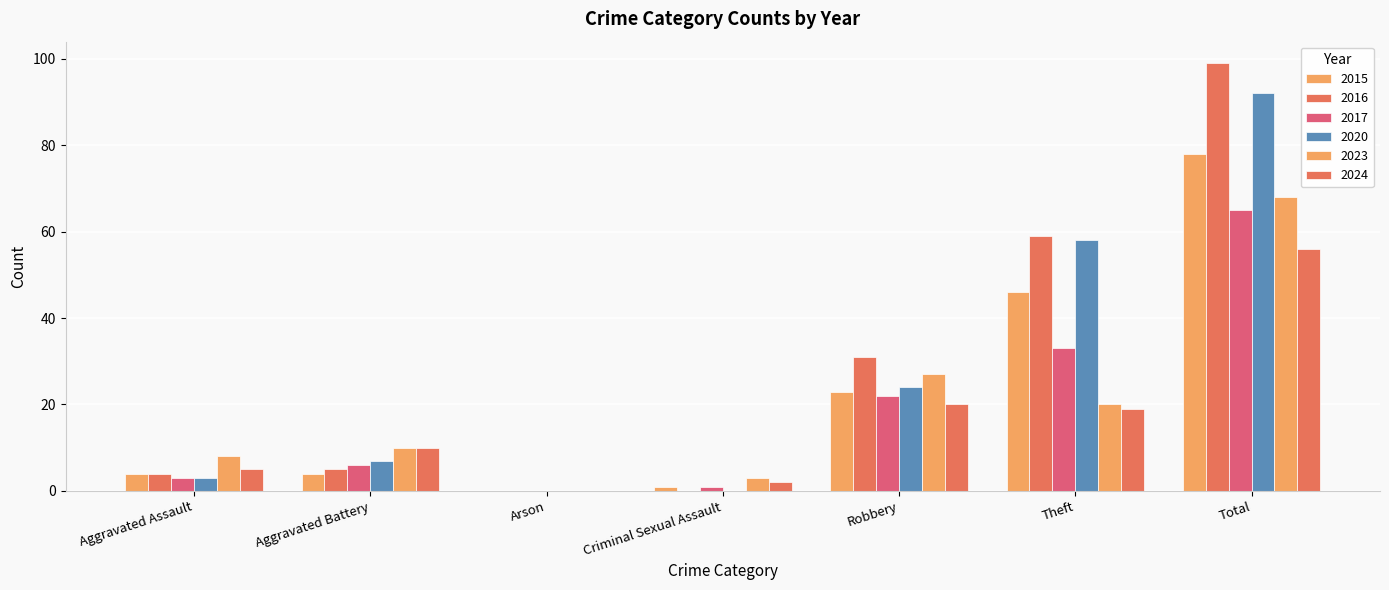

Reading right to left, list all the values displayed in this chart.

2015: Total=78	Theft=46	Robbery=23	Criminal Sexual Assault=1	Arson=0	Aggravated Battery=4	Aggravated Assault=4
2016: Total=99	Theft=59	Robbery=31	Criminal Sexual Assault=0	Arson=0	Aggravated Battery=5	Aggravated Assault=4
2017: Total=65	Theft=33	Robbery=22	Criminal Sexual Assault=1	Arson=0	Aggravated Battery=6	Aggravated Assault=3
2020: Total=92	Theft=58	Robbery=24	Criminal Sexual Assault=0	Arson=0	Aggravated Battery=7	Aggravated Assault=3
2023: Total=68	Theft=20	Robbery=27	Criminal Sexual Assault=3	Arson=0	Aggravated Battery=10	Aggravated Assault=8
2024: Total=56	Theft=19	Robbery=20	Criminal Sexual Assault=2	Arson=0	Aggravated Battery=10	Aggravated Assault=5